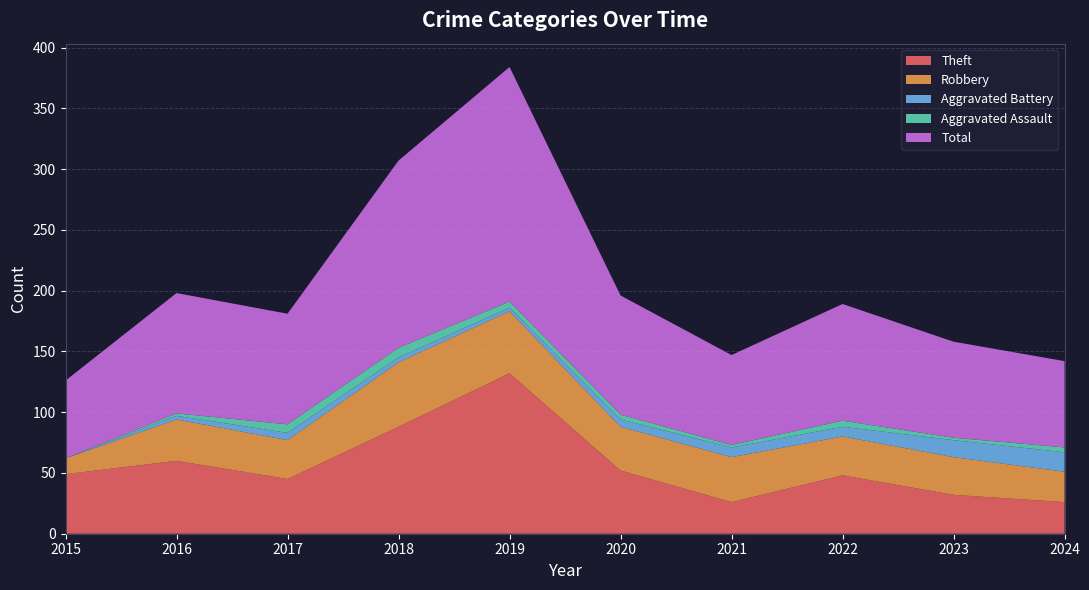

Reading left to right, extract all data points from this chart.

Theft: 2015=49	2016=60	2017=45	2018=88	2019=132	2020=52	2021=26	2022=48	2023=32	2024=26
Robbery: 2015=13	2016=34	2017=32	2018=53	2019=51	2020=36	2021=37	2022=32	2023=31	2024=25
Aggravated Battery: 2015=0	2016=3	2017=6	2018=4	2019=3	2020=6	2021=8	2022=8	2023=14	2024=16
Aggravated Assault: 2015=0	2016=2	2017=7	2018=8	2019=5	2020=4	2021=2	2022=5	2023=2	2024=4
Total: 2015=64	2016=99	2017=91	2018=154	2019=193	2020=98	2021=74	2022=96	2023=79	2024=71